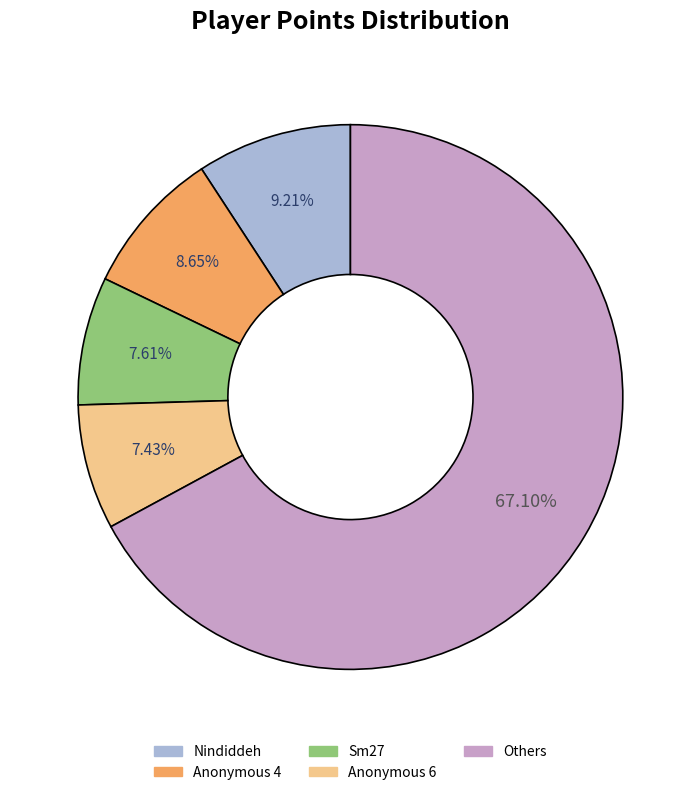

Is there any slice that represents more than half of the pie?

Yes